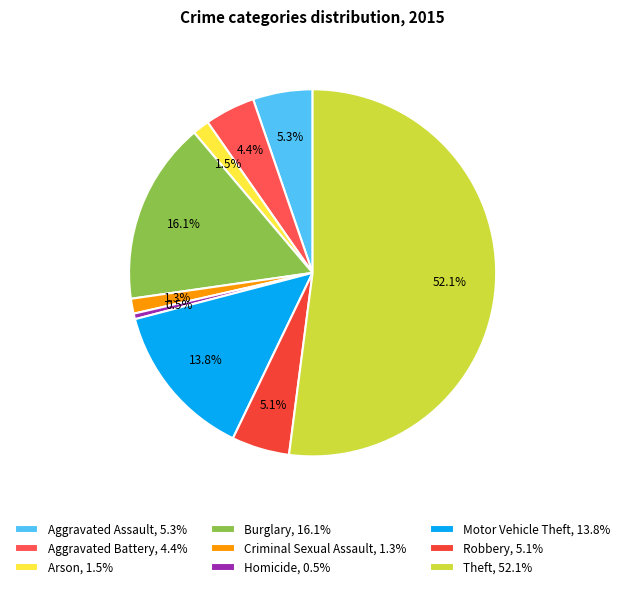

Rank the categories by value from lowest to highest.

Homicide, Criminal Sexual Assault, Arson, Aggravated Battery, Robbery, Aggravated Assault, Motor Vehicle Theft, Burglary, Theft